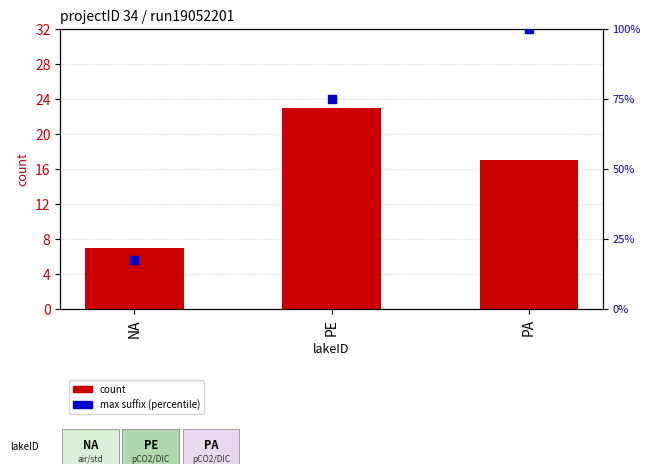

Which series reaches the minimum Y coordinate?

count